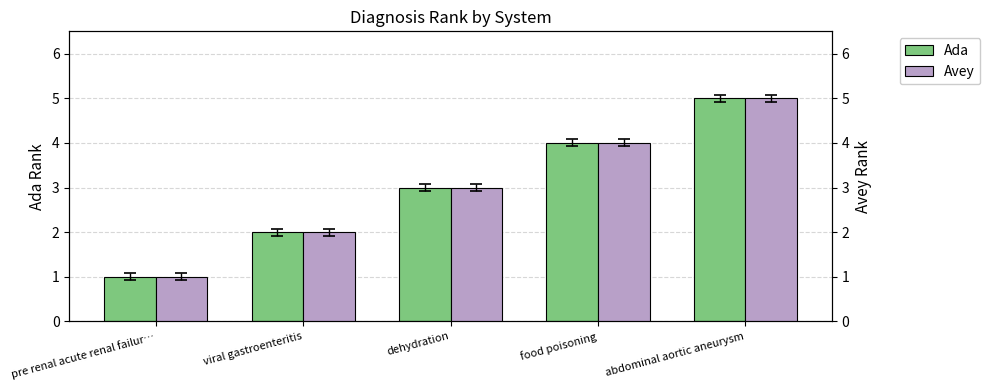

Read the Ada value at food poisoning.

4